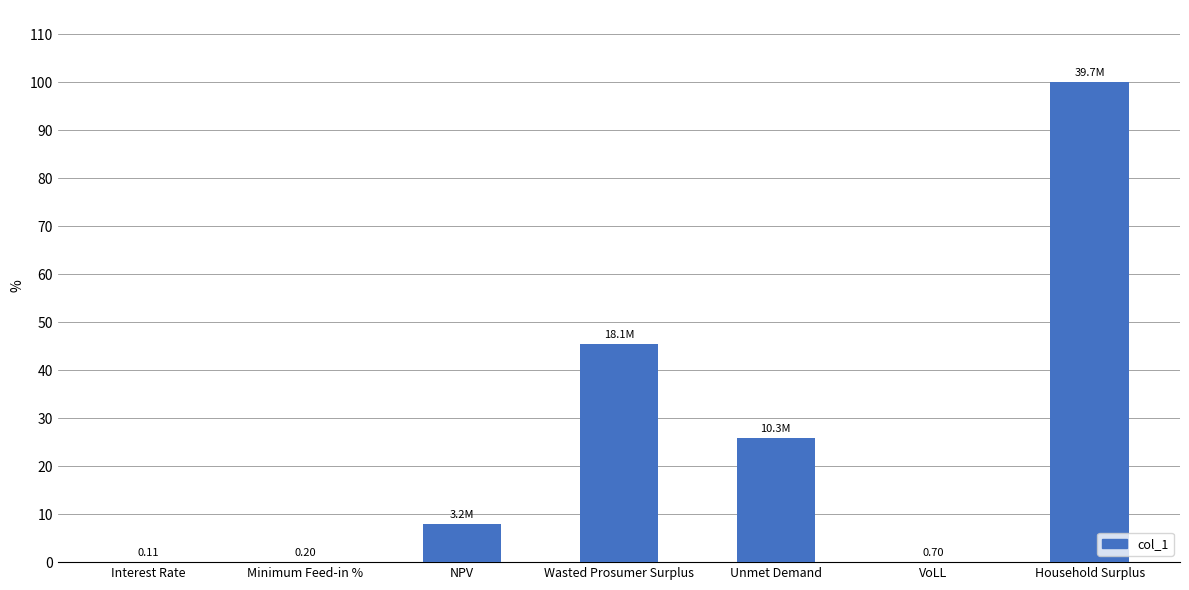

At which label is the value closest to 50?

Wasted Prosumer Surplus